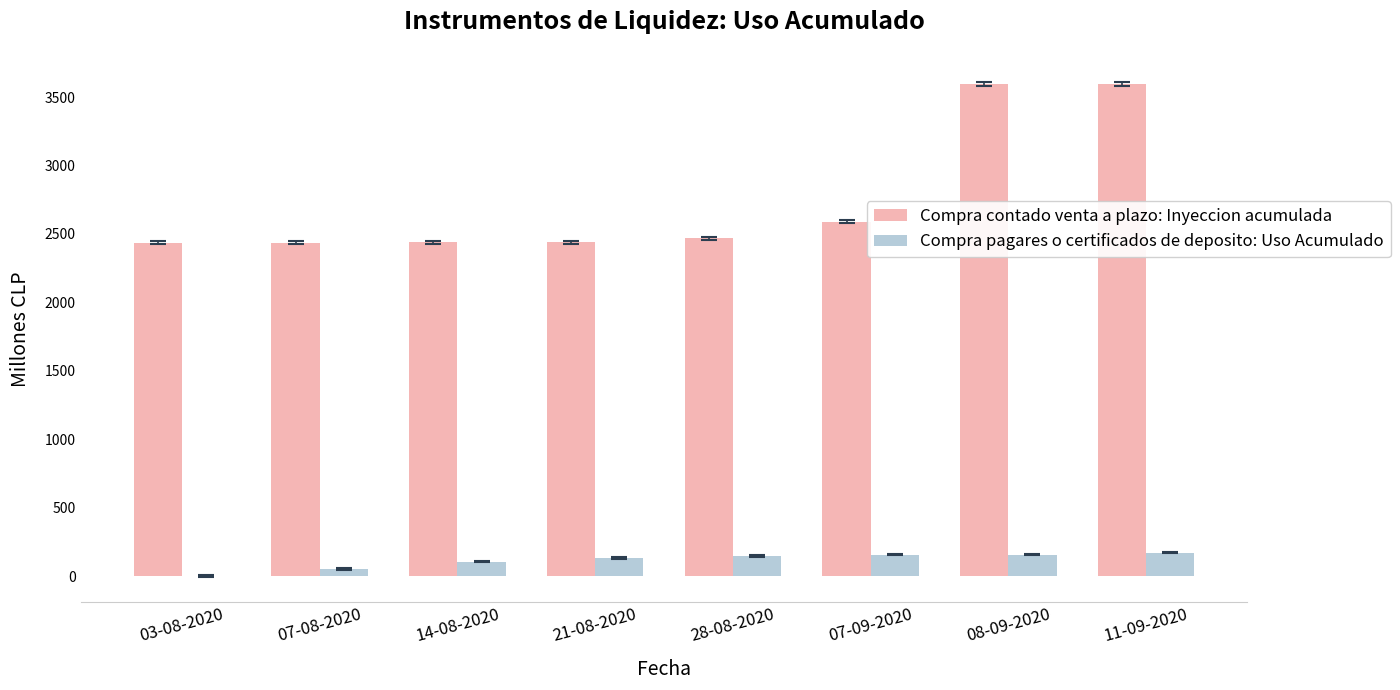

Read the Compra contado venta a plazo: Inyeccion acumulada value at 07-09-2020.

2590